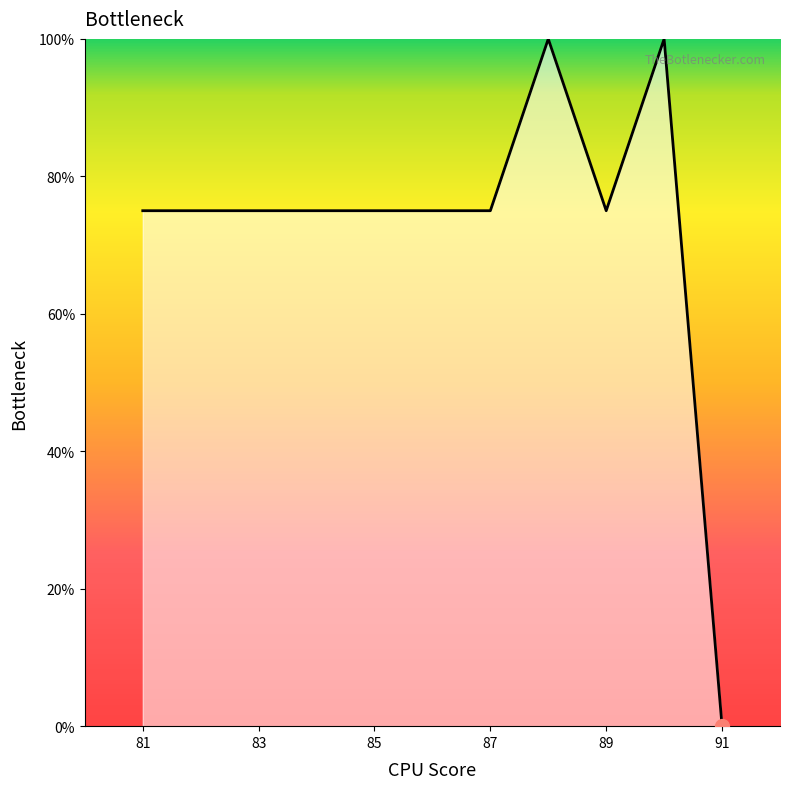

Approximately how many times larger is the value at 87 compared to 89?

1.0